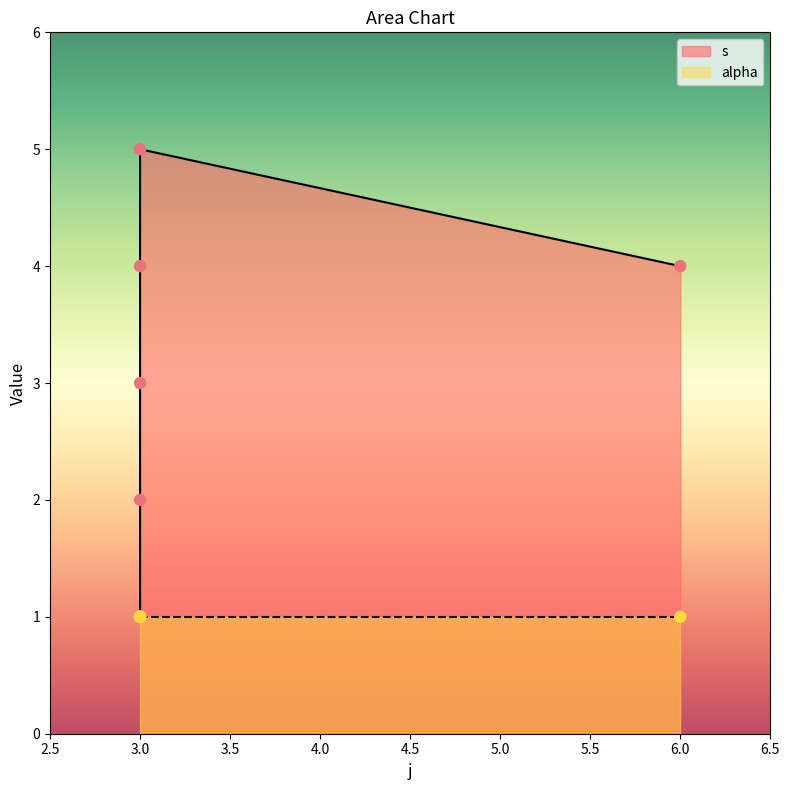

Between 3 and 3, which is larger?

3